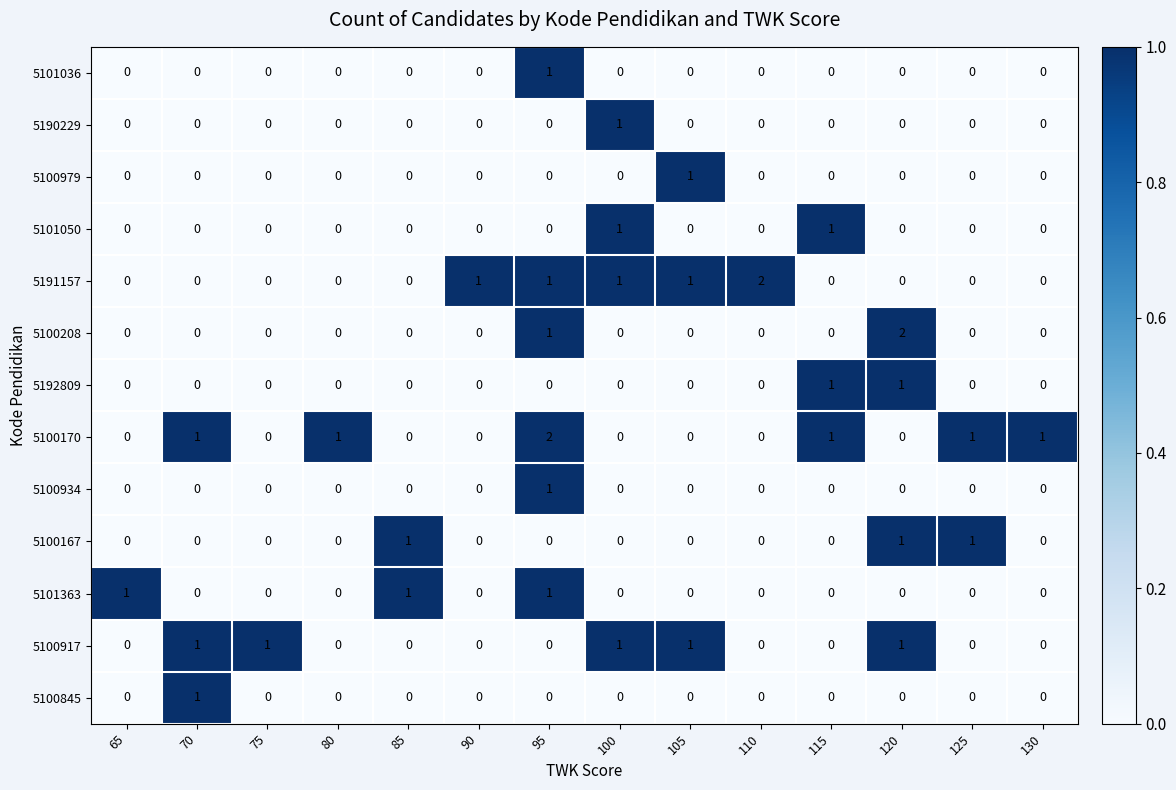

Count the 5100170 values in the range 0 to 1.

13